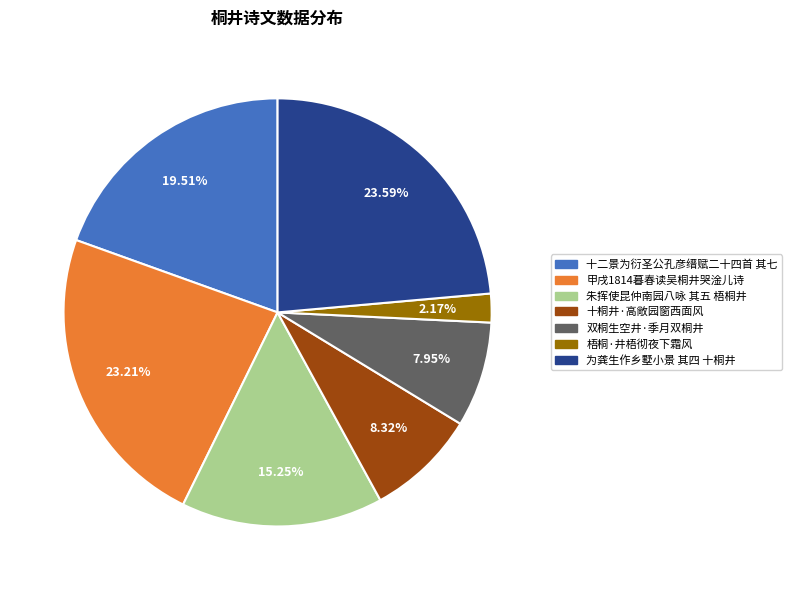

Which has a higher value, 梧桐·井梧彻夜下霜风 or 十桐井·高敞园窗西面风?

十桐井·高敞园窗西面风